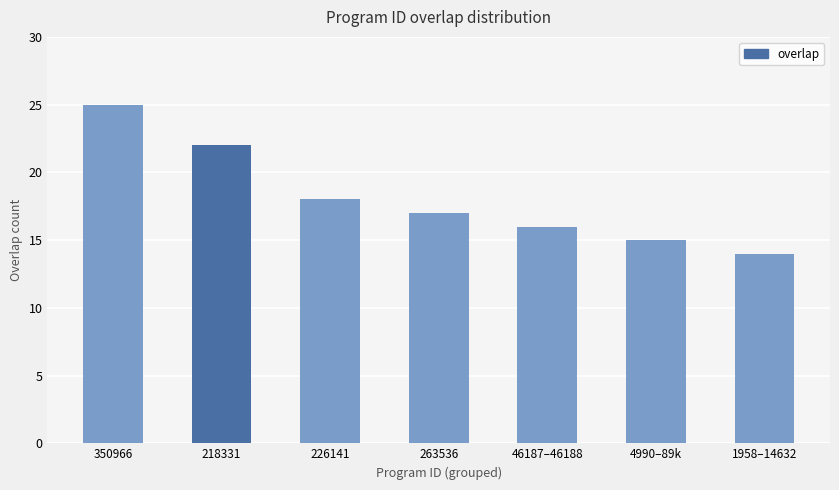

What is the maximum value shown in the chart?

25